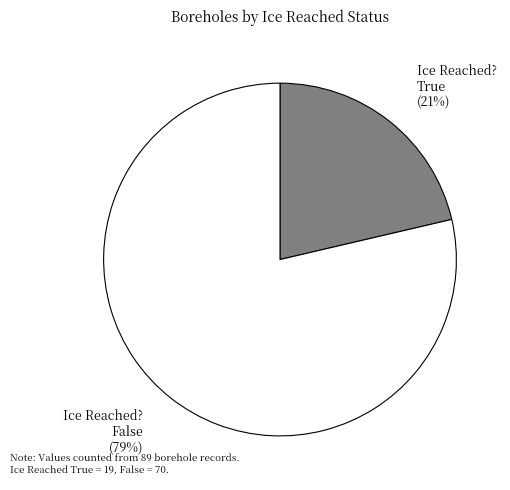

The Ice Reached? True (21%) slice represents 21% of the pie. True or false?

True